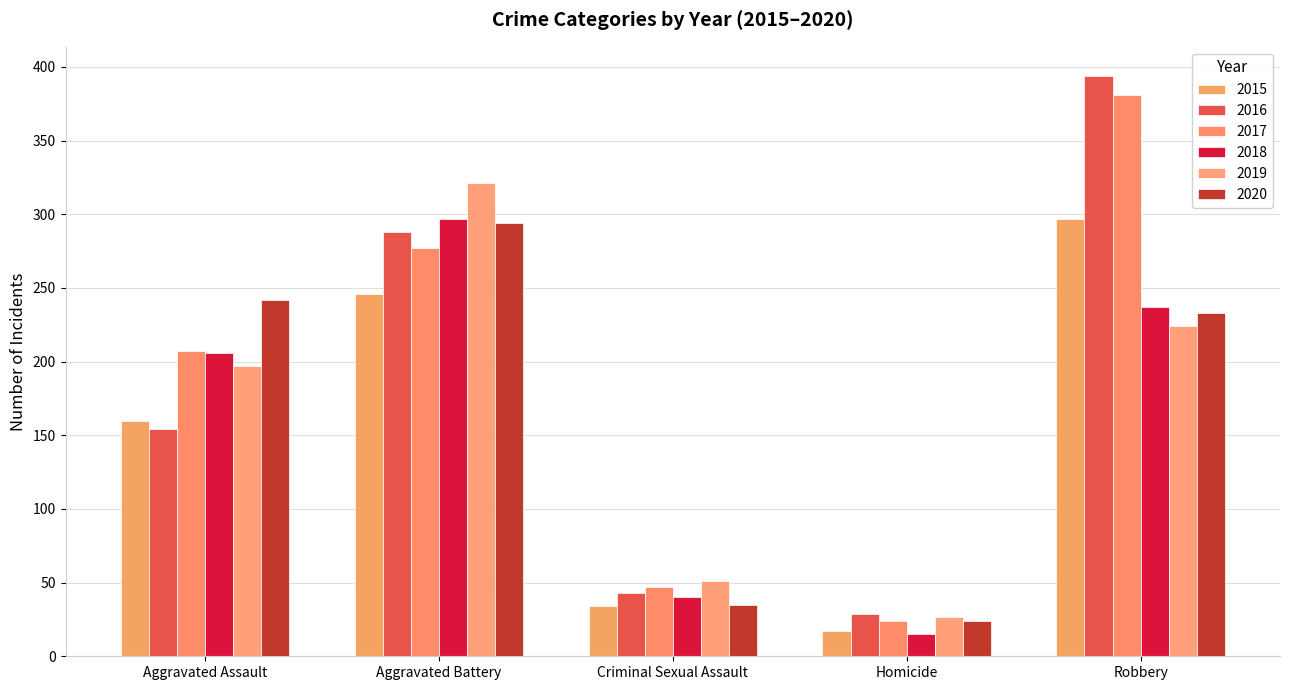

Where is 2019 nearest to the value 174?

Aggravated Assault